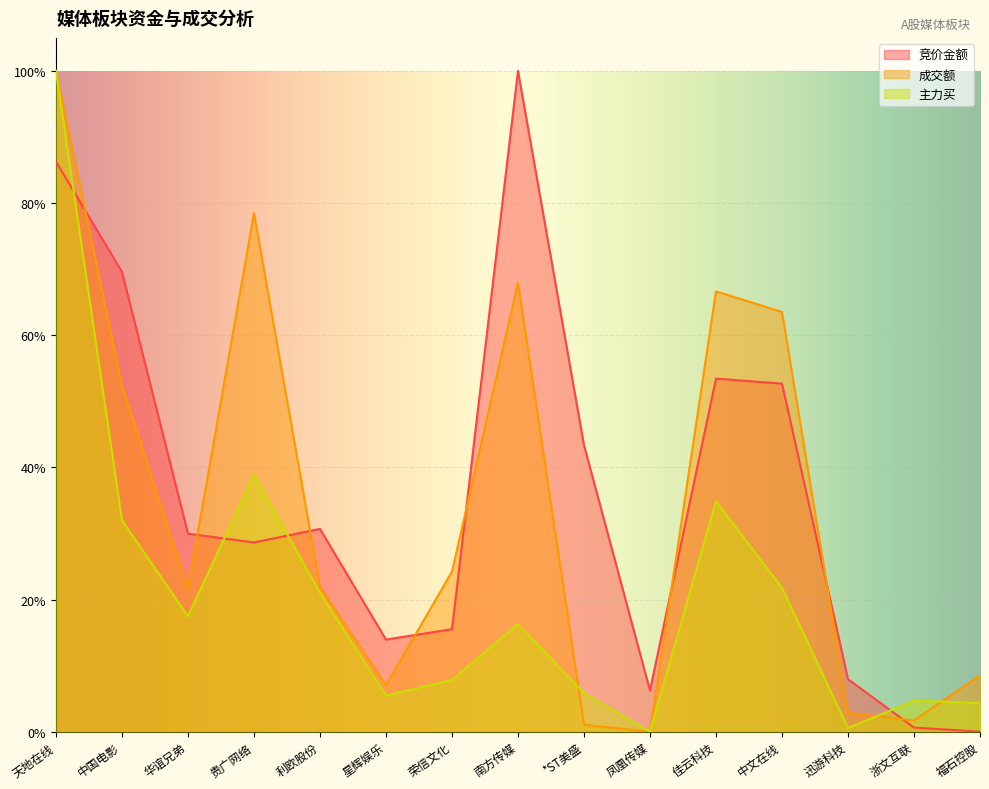

Reading left to right, what are all the values shown in this chart?

竞价金额: 天地在线=0.9	中国电影=0.7	华谊兄弟=0.3	贵广网络=0.3	利欧股份=0.3	星辉娱乐=0.1	荣信文化=0.2	南方传媒=1.0	*ST美盛=0.4	凤凰传媒=0.1	佳云科技=0.5	中文在线=0.5	迅游科技=0.1	浙文互联=0.0	福石控股=0.0
成交额: 天地在线=1.0	中国电影=0.5	华谊兄弟=0.2	贵广网络=0.8	利欧股份=0.2	星辉娱乐=0.1	荣信文化=0.2	南方传媒=0.7	*ST美盛=0.0	凤凰传媒=0.0	佳云科技=0.7	中文在线=0.6	迅游科技=0.0	浙文互联=0.0	福石控股=0.1
主力买: 天地在线=1.0	中国电影=0.3	华谊兄弟=0.2	贵广网络=0.4	利欧股份=0.2	星辉娱乐=0.1	荣信文化=0.1	南方传媒=0.2	*ST美盛=0.1	凤凰传媒=0.0	佳云科技=0.3	中文在线=0.2	迅游科技=0.0	浙文互联=0.0	福石控股=0.0